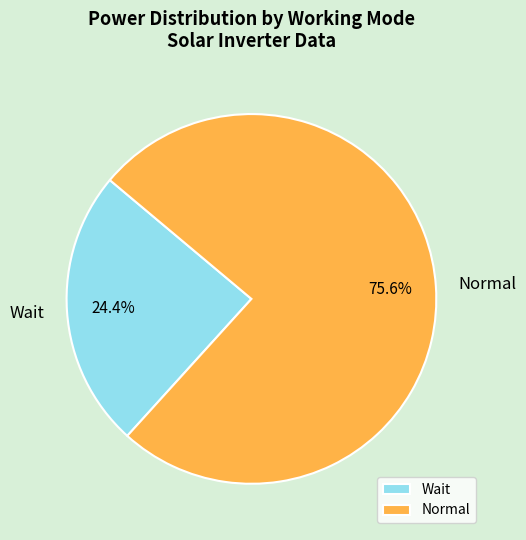

Approximately how many times larger is the value at Normal compared to Wait?

3.1